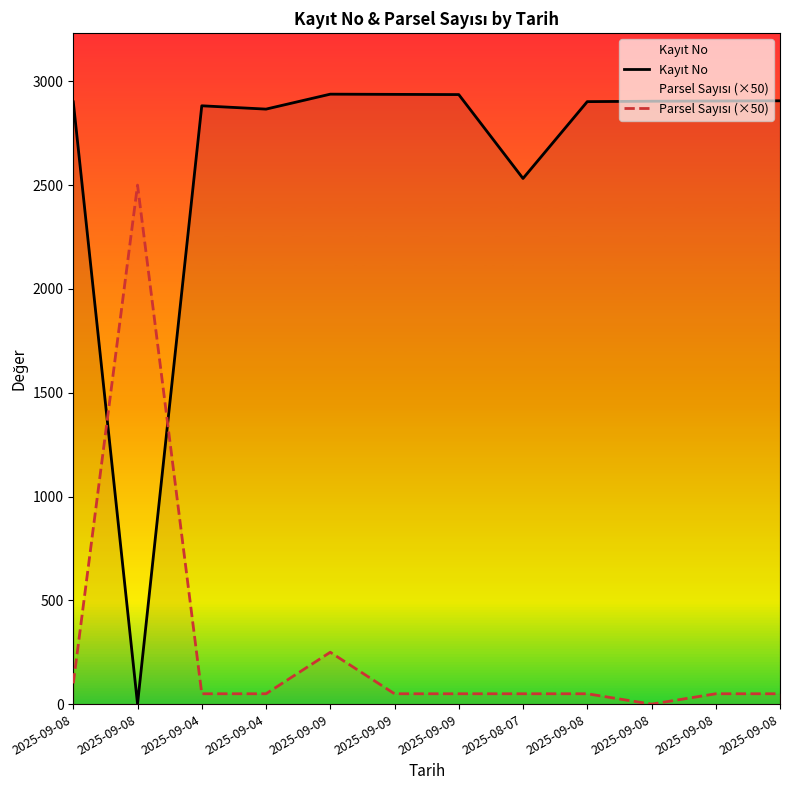

Rank the series by their average value, from lowest to highest.

Parsel Sayısı (×50), Kayıt No